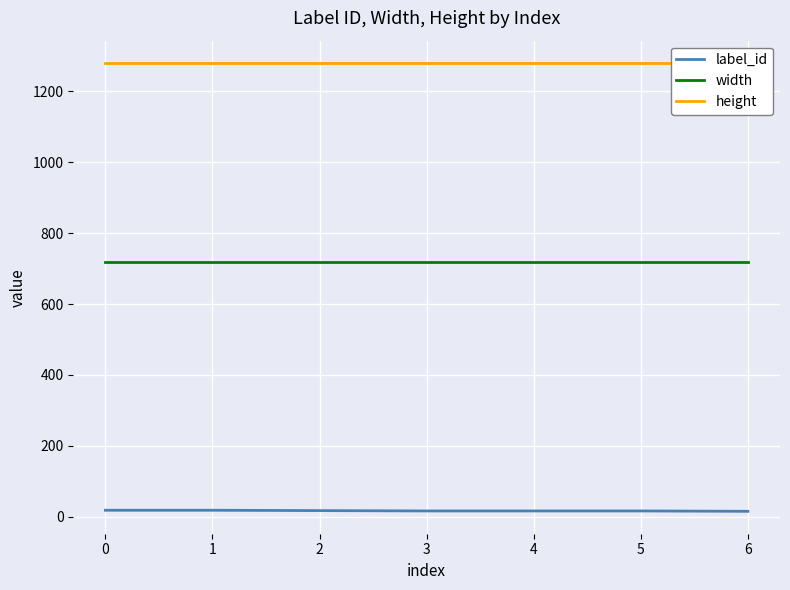

What is the value of the label_id point at the 1st from the left?

18